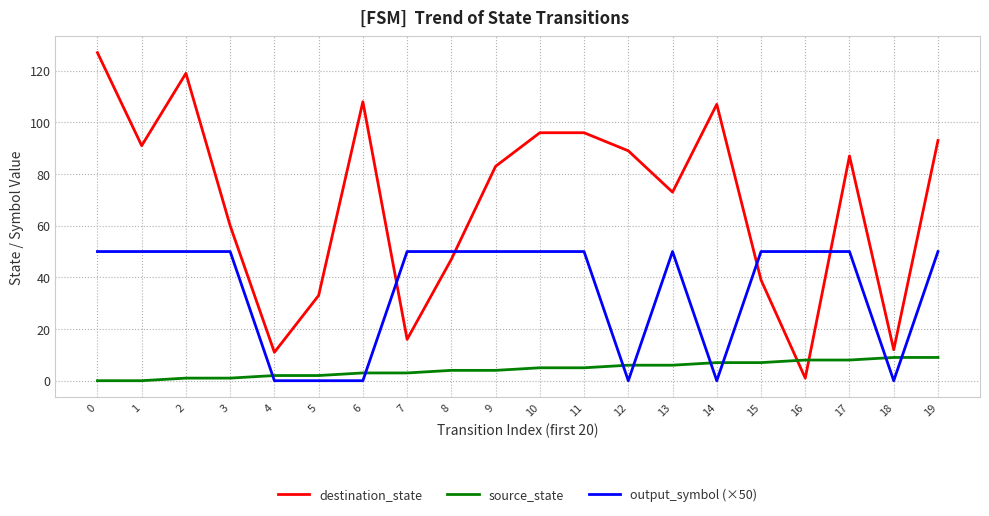

Is the value of output_symbol (×50) at 9 greater than the value of source_state at 13?

Yes